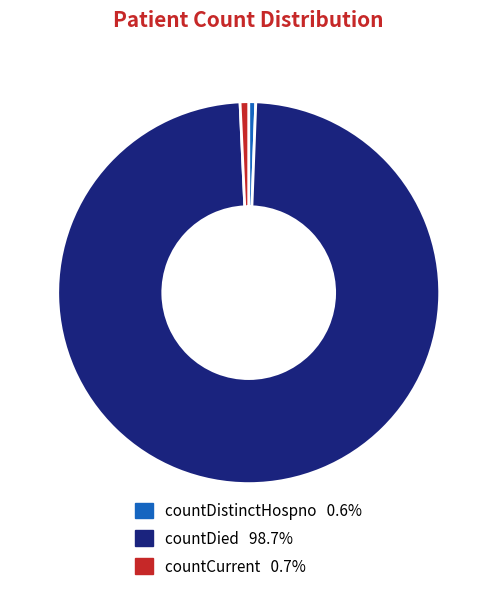

Is the sum of countDied and countCurrent greater than half?

Yes